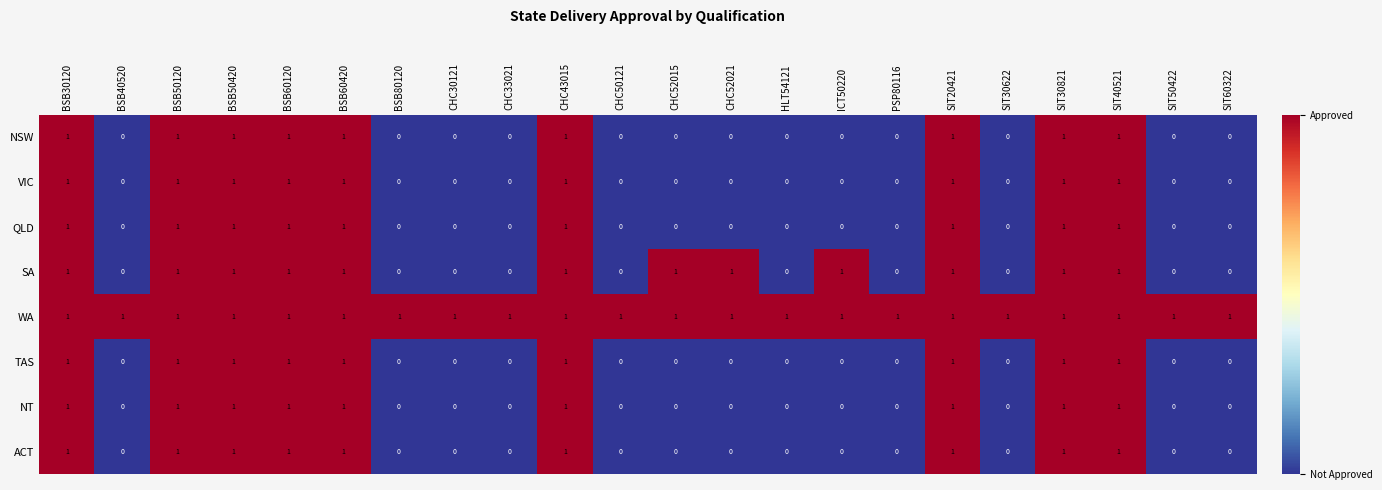

How many series are shown in this chart?

8